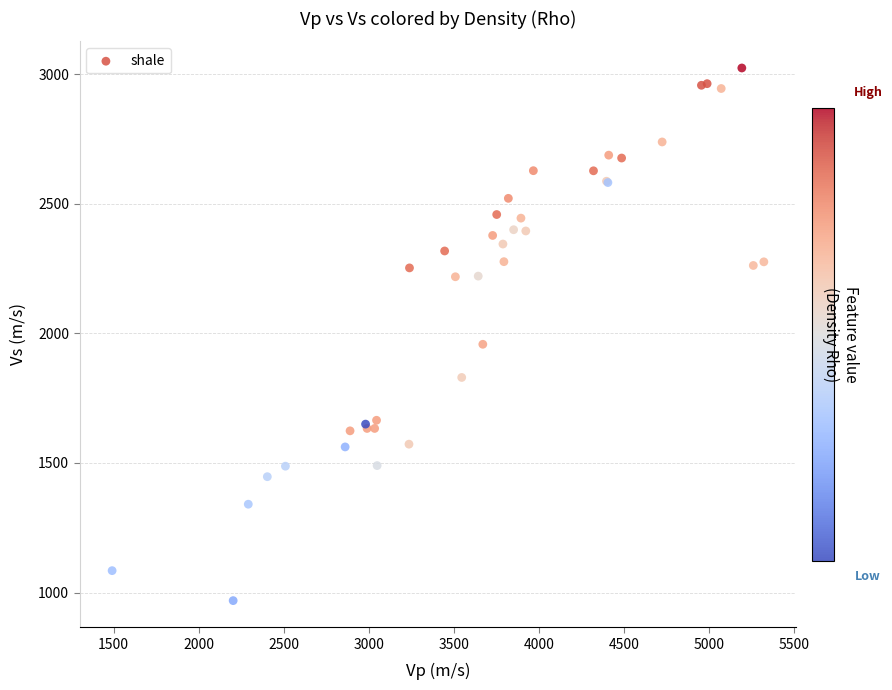

What Y value in the scatter plot is closest to 1996?

1958.0